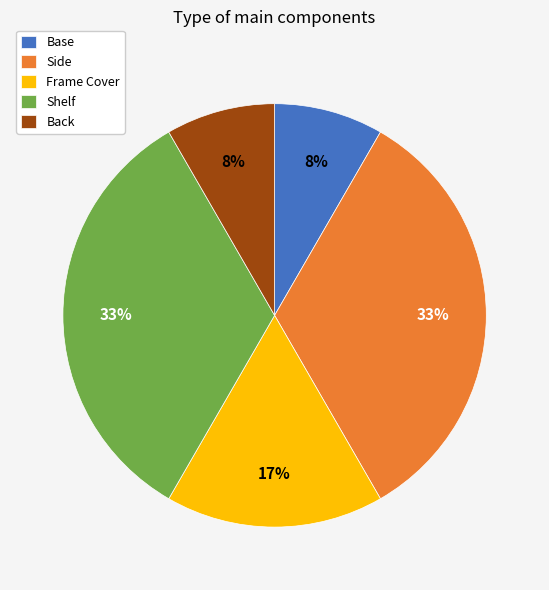

How many segments does this pie chart have?

5